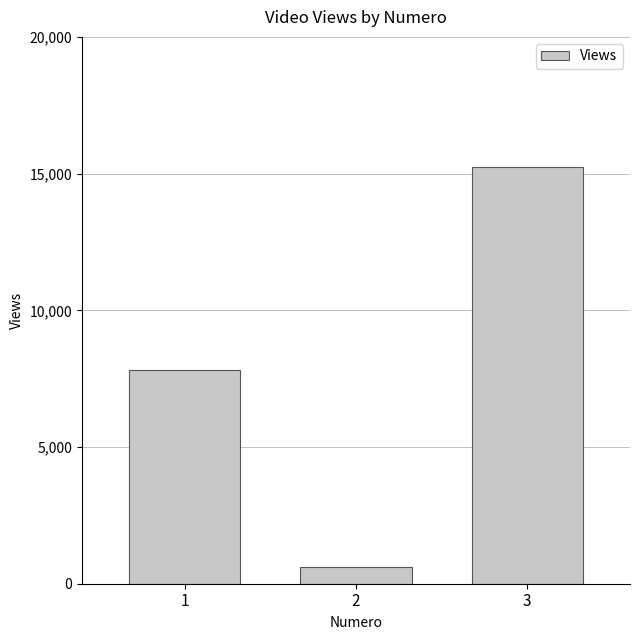

Reading left to right, what are all the values shown in this chart?

1=7834	2=618	3=15253